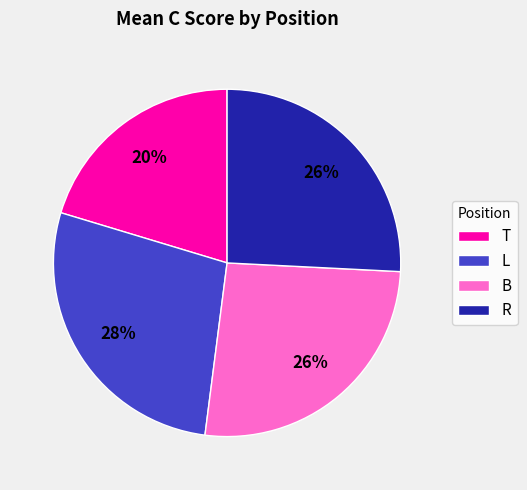

Which slice is the smallest?

T